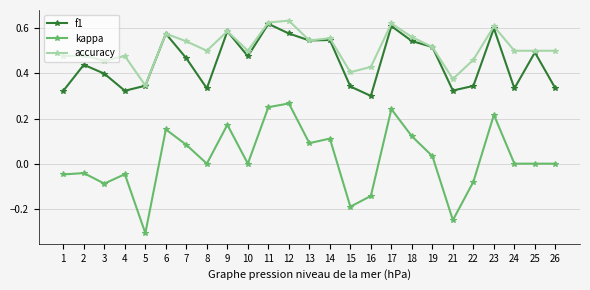

What is the minimum value for kappa?

-0.3